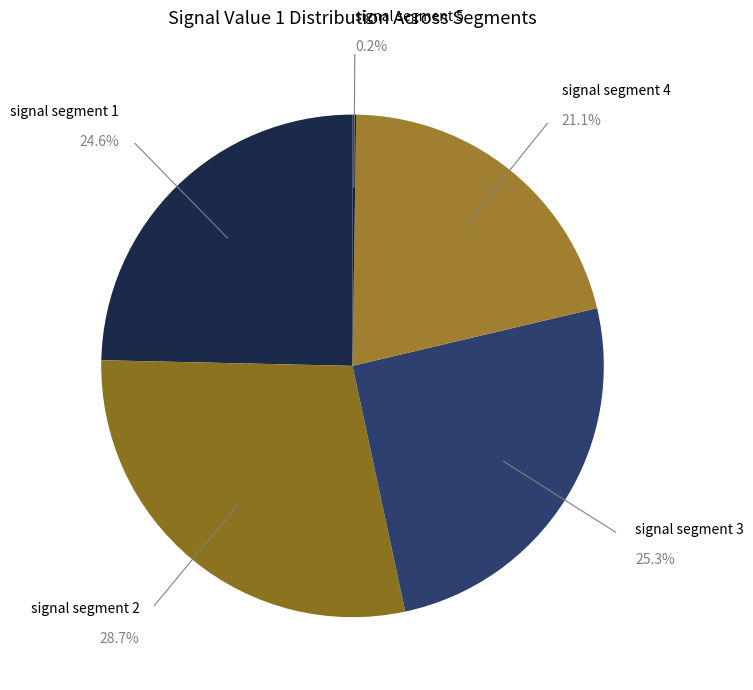

Which category has the biggest portion of the pie?

signal segment 2